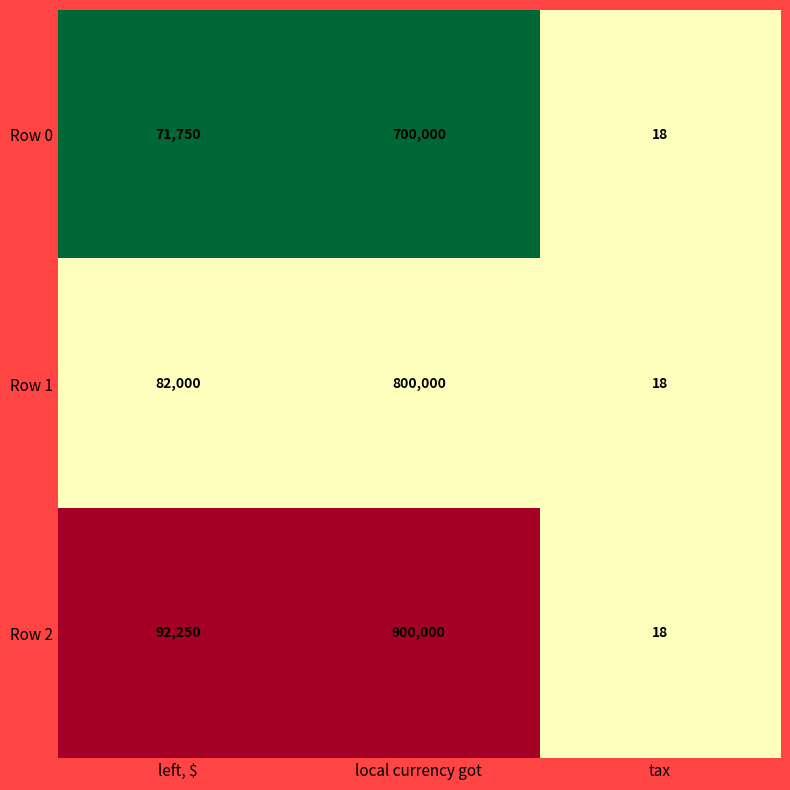

What is the difference between the maximum and second lowest values in the Row 0 series?

628250